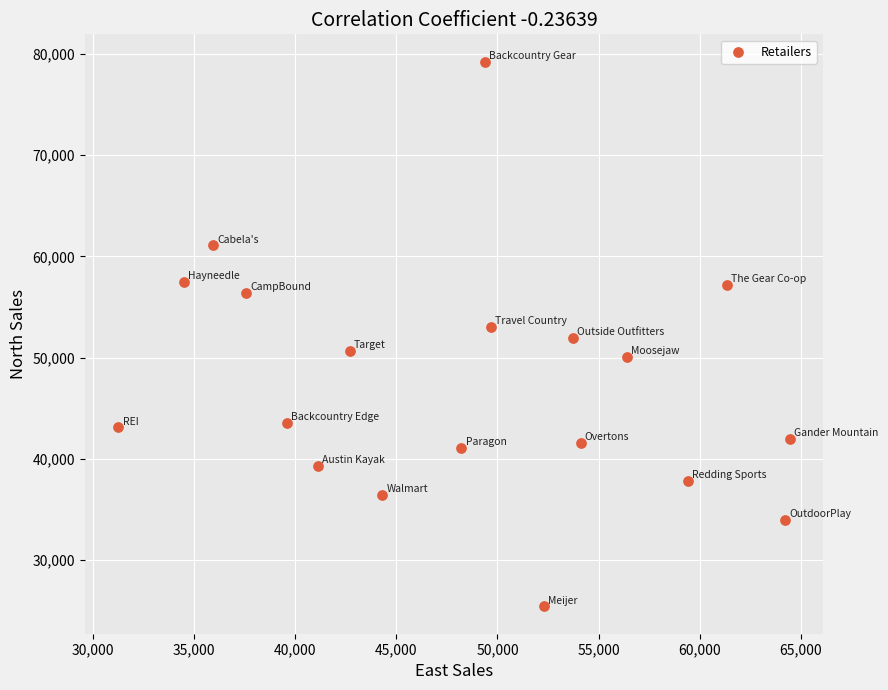

What is the range of X values (max minus min)?

33166.8